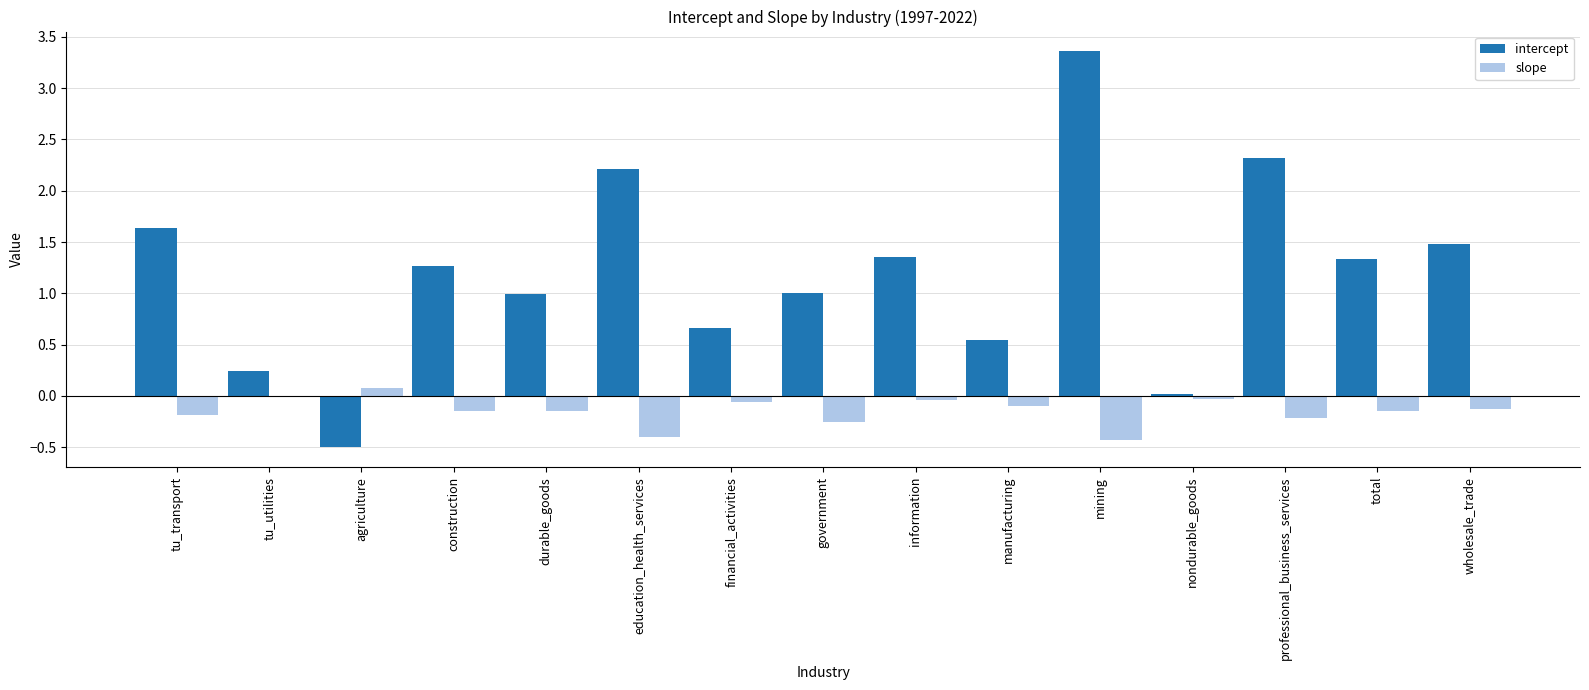

The value of slope at education_health_services is -0.4. True or false?

True